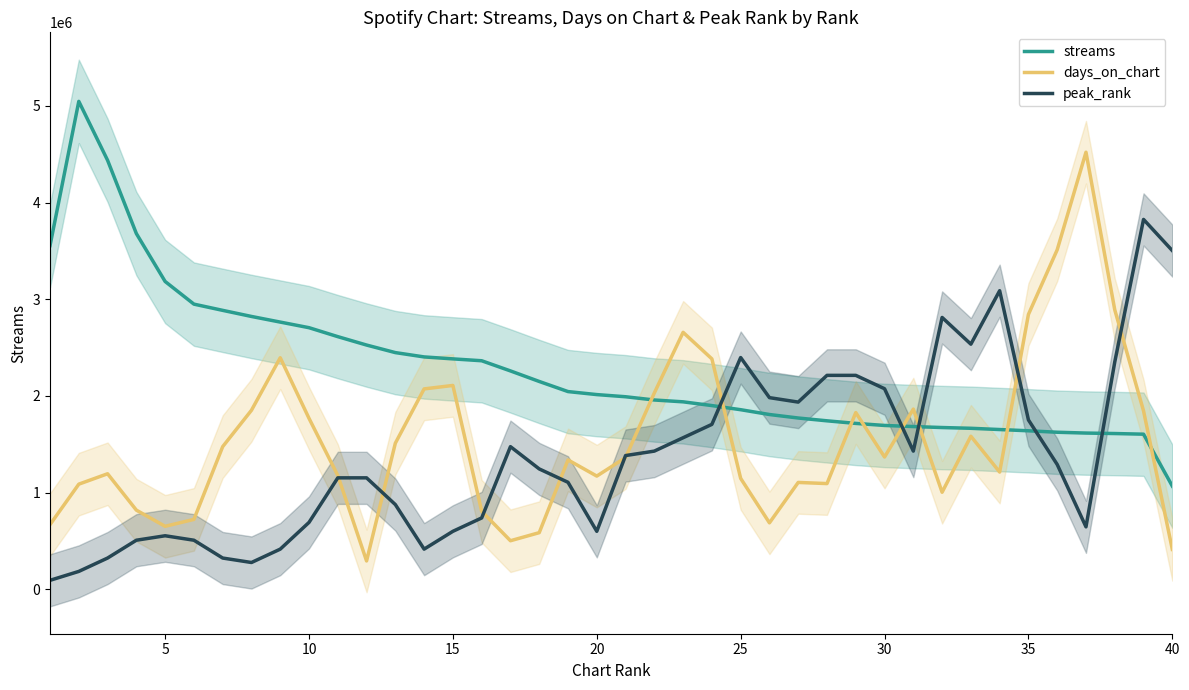

True or false: streams and days_on_chart cross at least once.

True